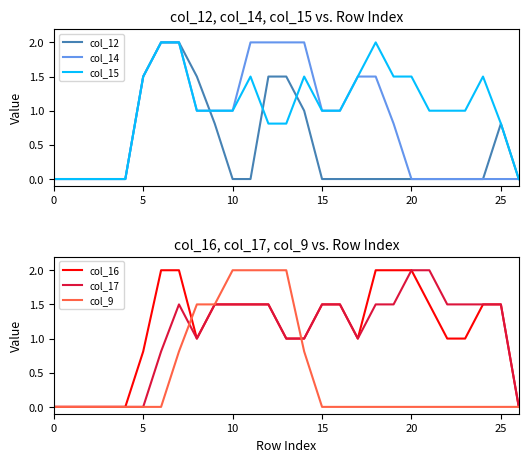

How many intersections are there between col_17 and col_15?

3